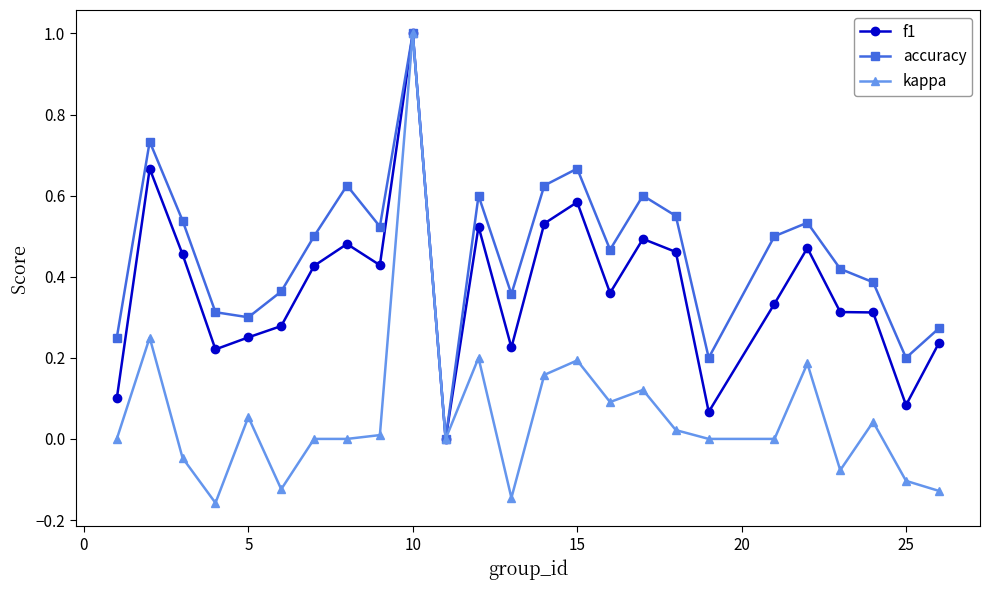

What is the maximum value for kappa?

1.0